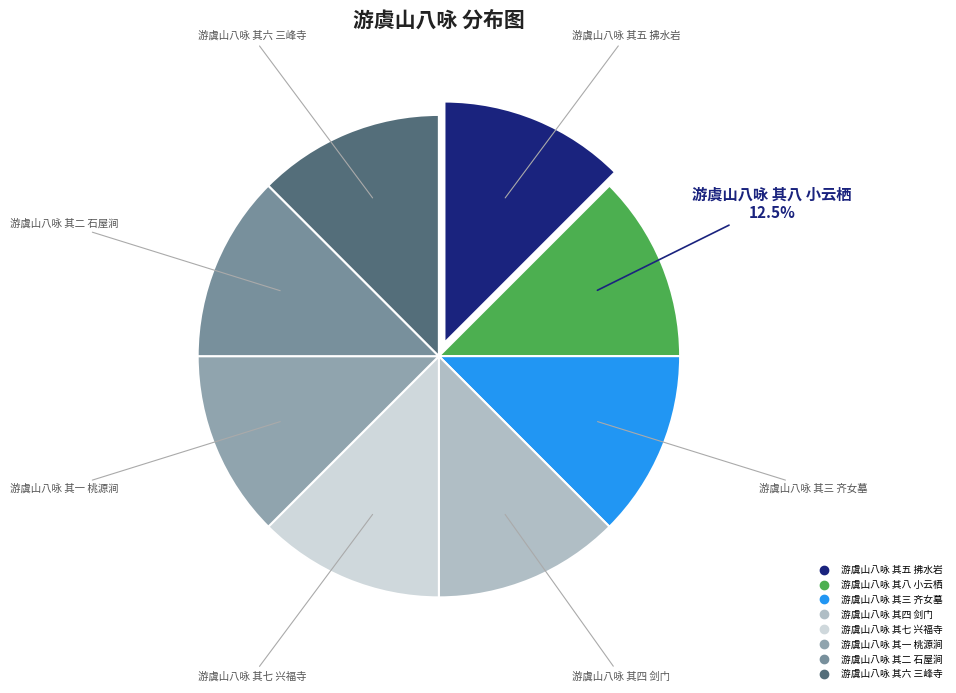

Does any single category account for the majority?

No